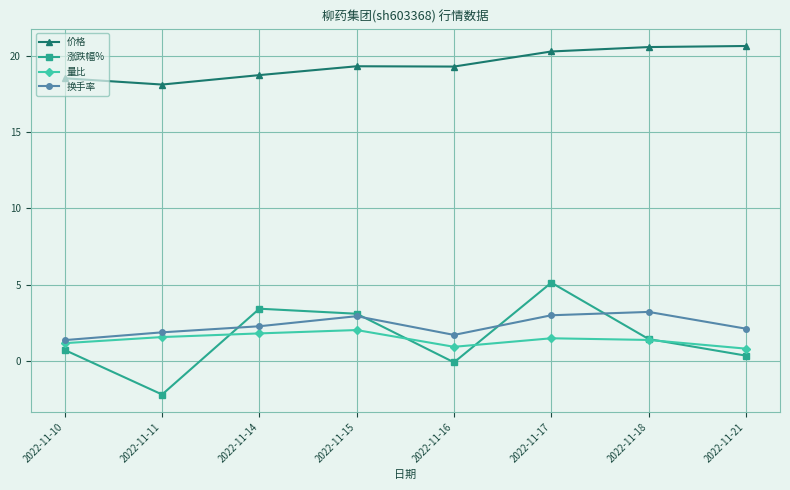

True or false: 量比 and 价格 intersect in this chart.

False